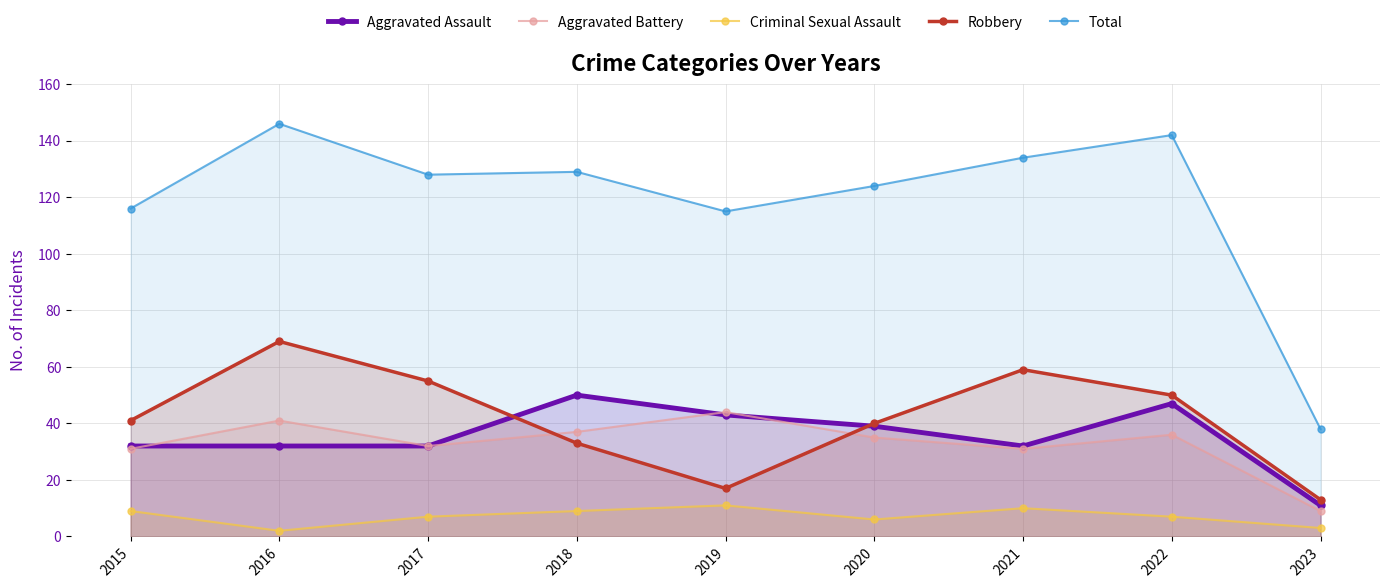

Which series has the largest total across all categories?

Total